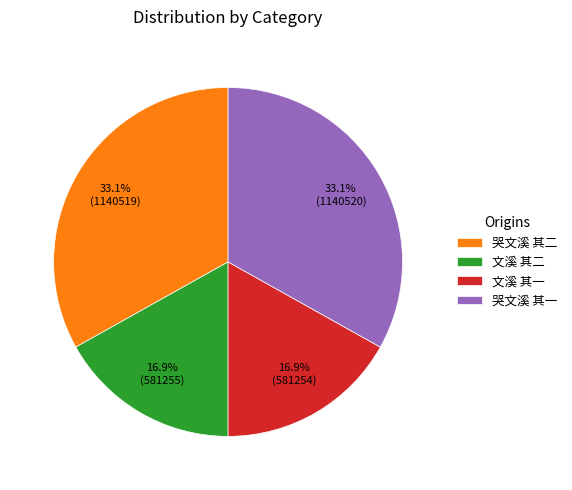

Between 文溪 其一 and 哭文溪 其二, which is larger?

哭文溪 其二